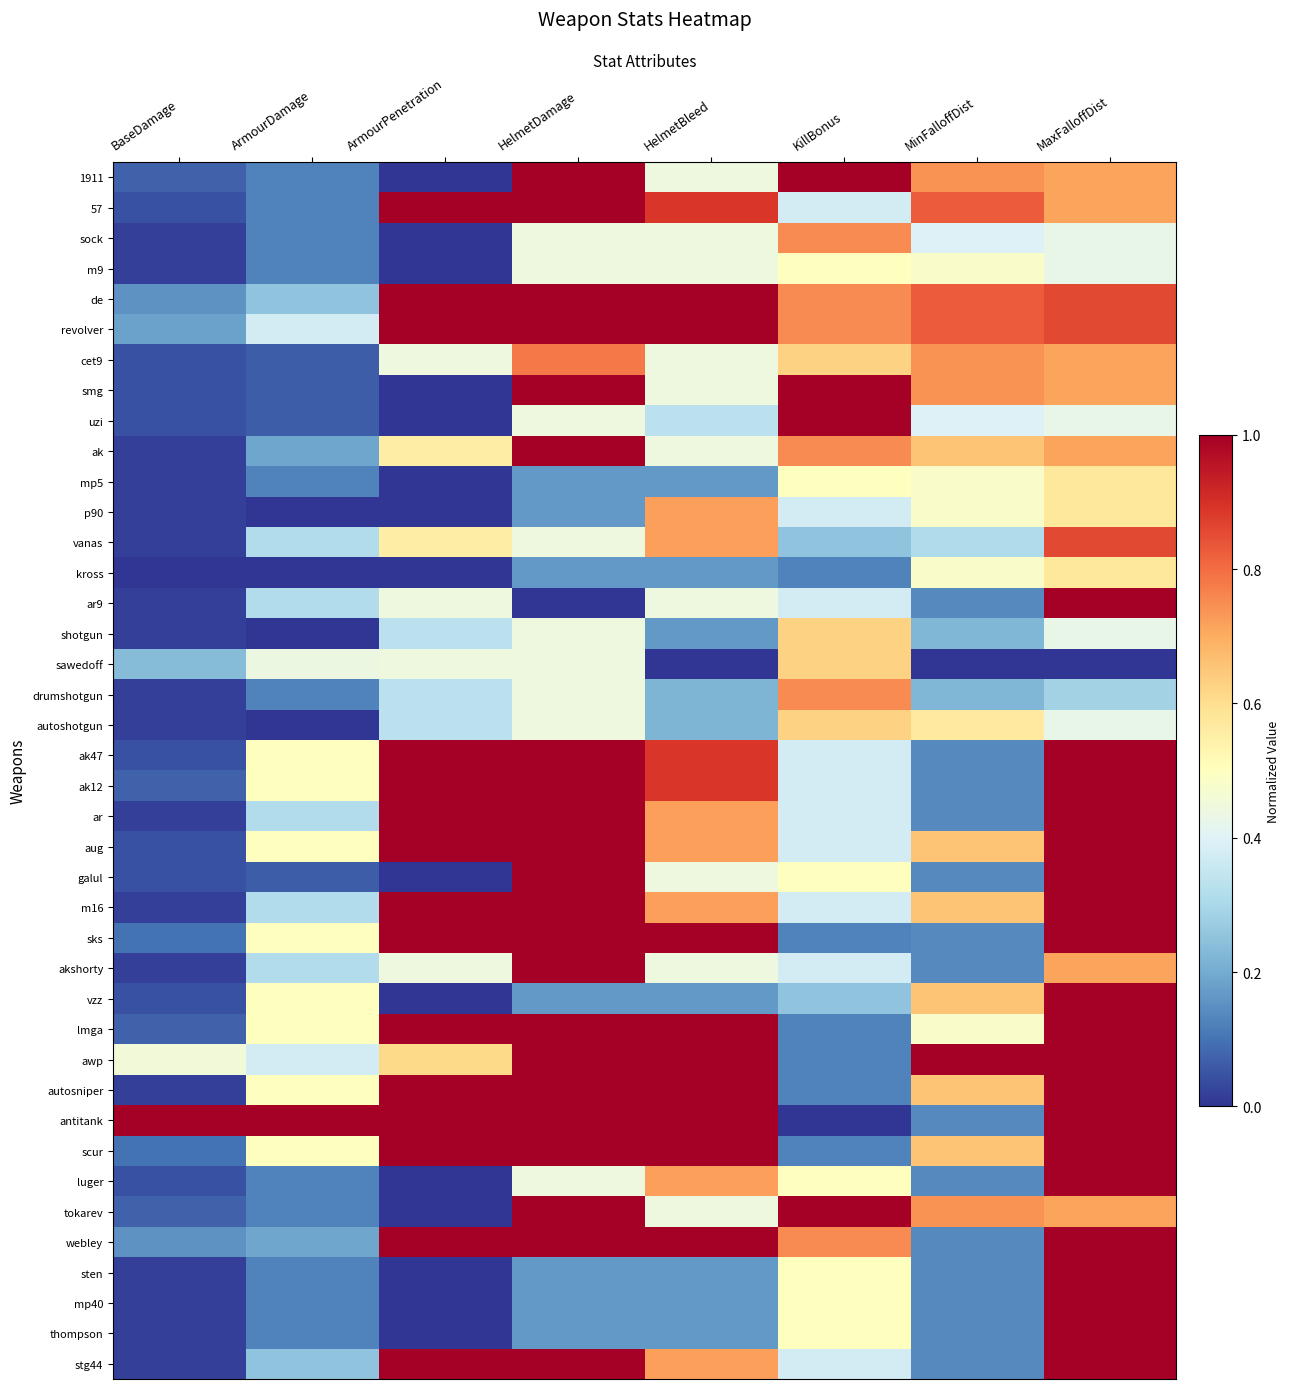

What is the total value across all series at BaseDamage?

3.3